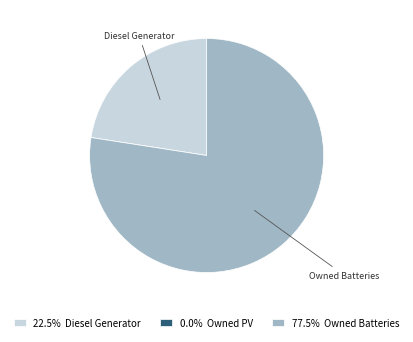

Is there any slice that represents more than half of the pie?

Yes